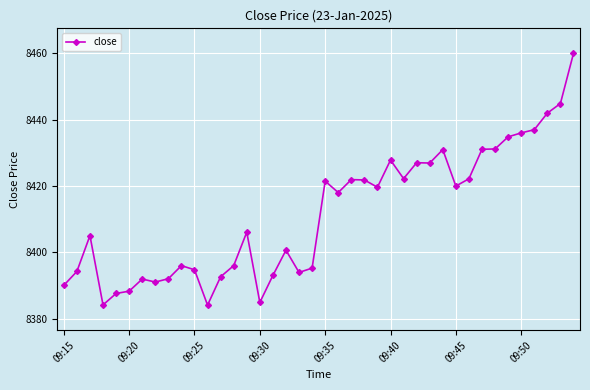

What is the maximum value shown in the chart?

8460.0